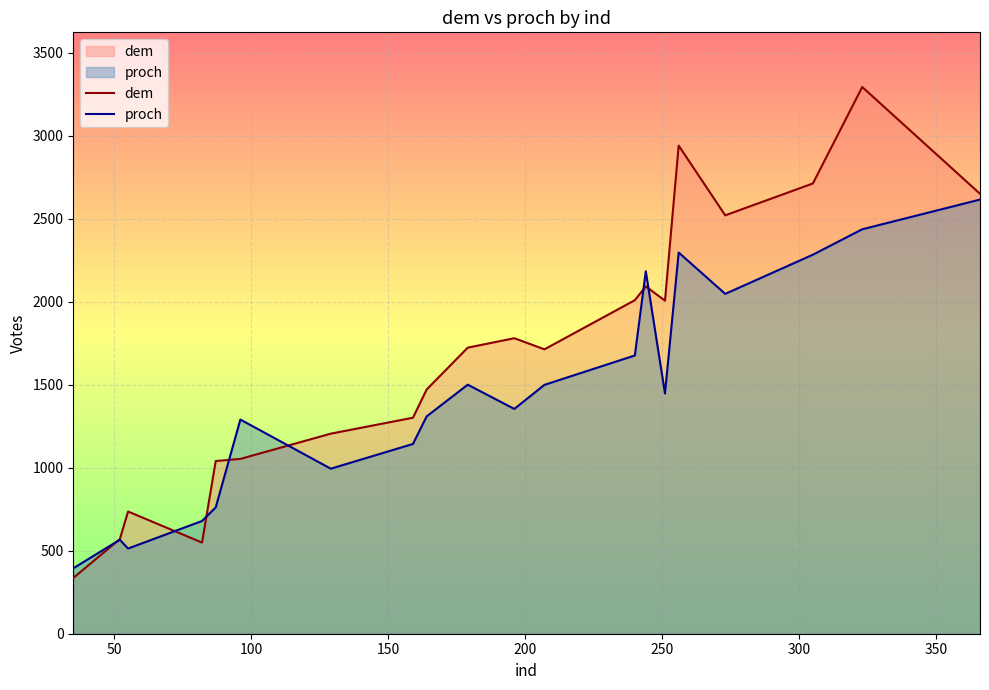

Rank the series by their maximum value, from lowest to highest.

proch, dem